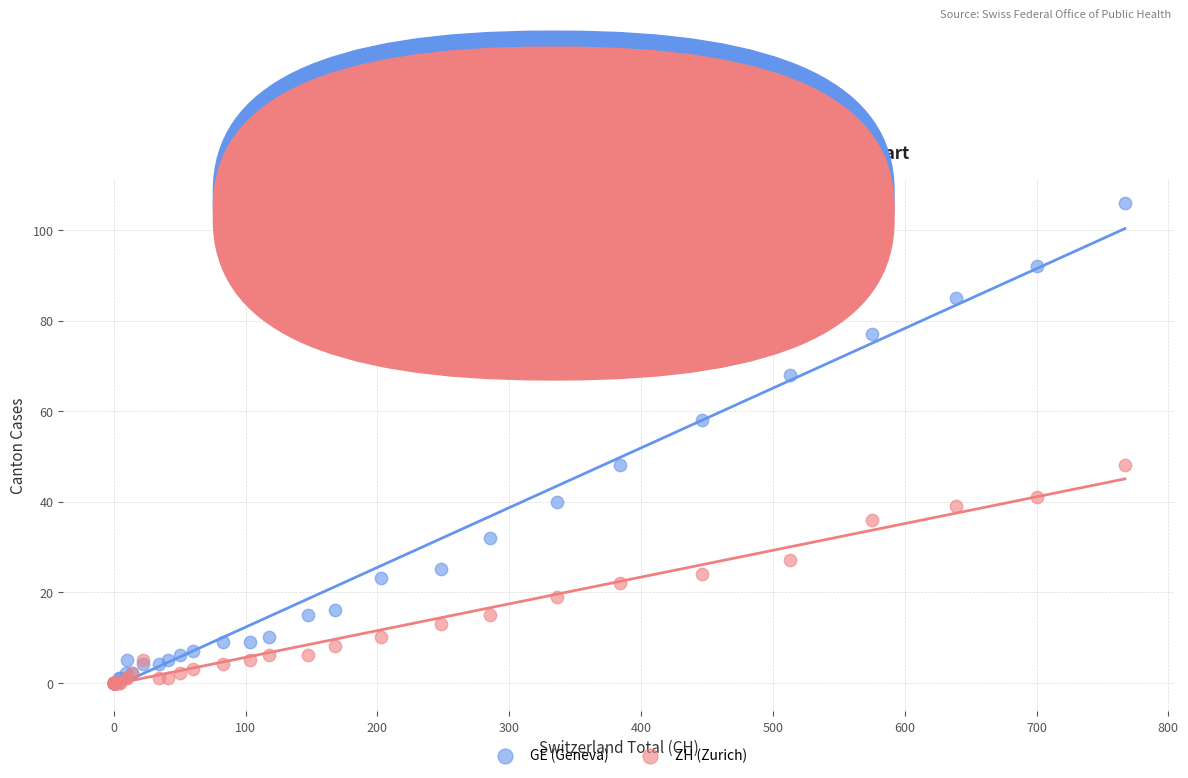

Which series reaches the maximum Y coordinate?

GE (Geneva)